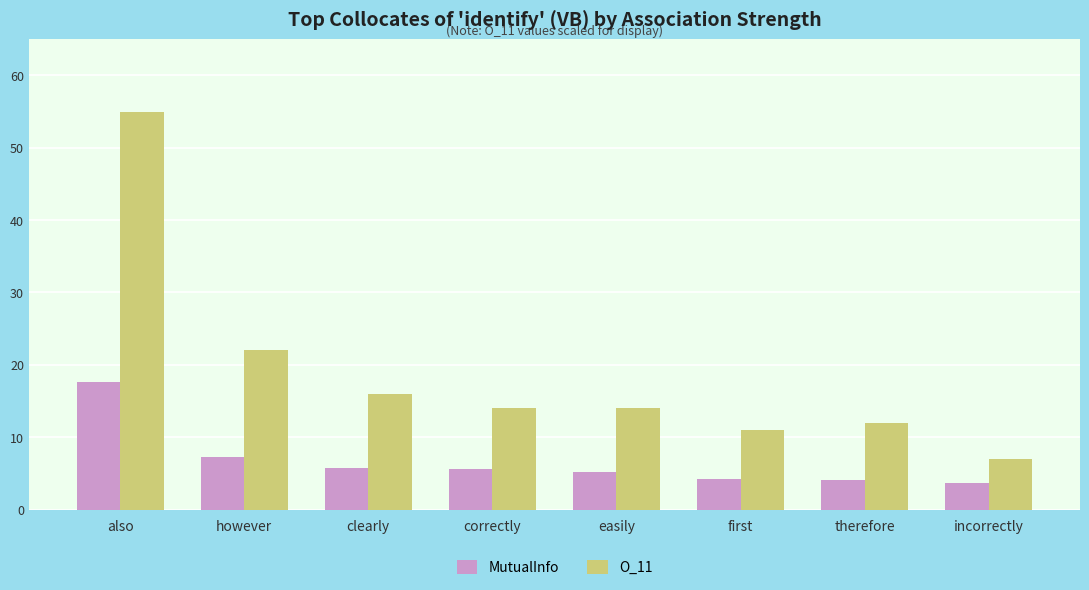

What is the average value of the MutualInfo series?

6.7